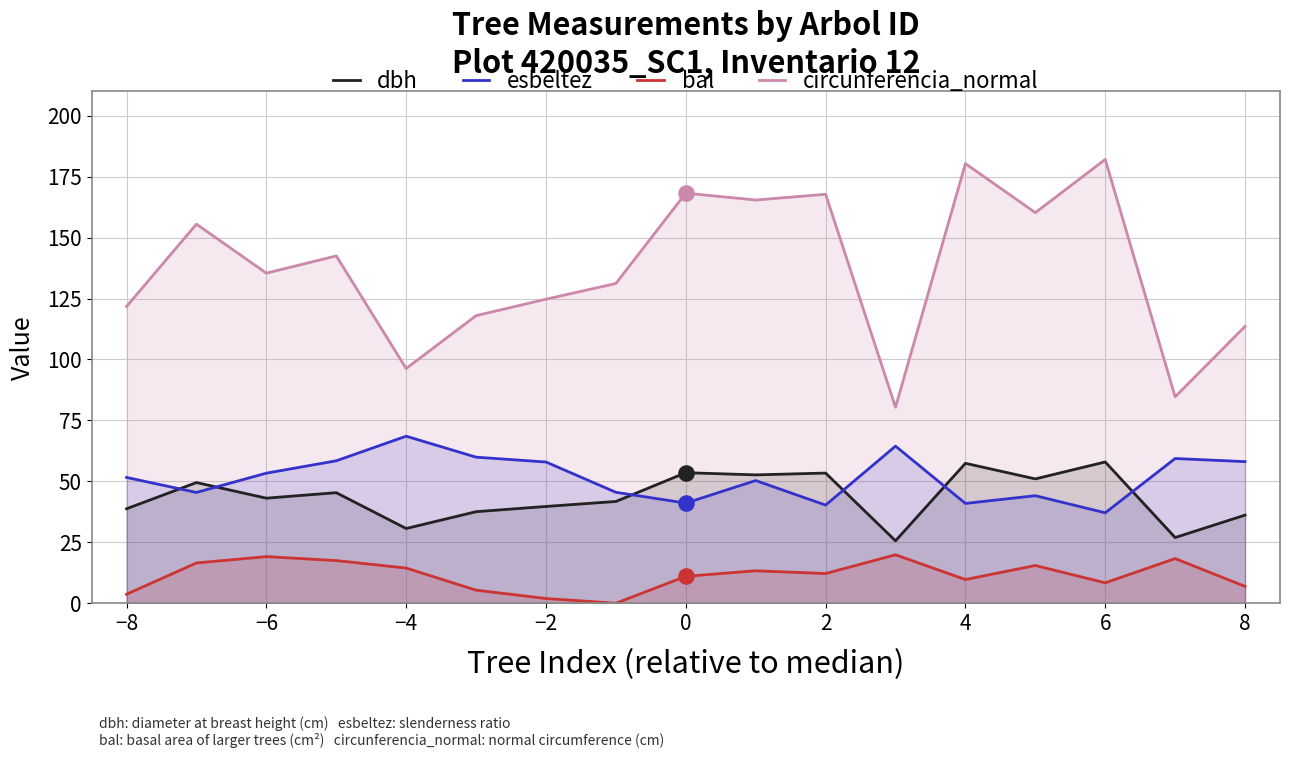

Which series reaches the minimum Y coordinate?

bal